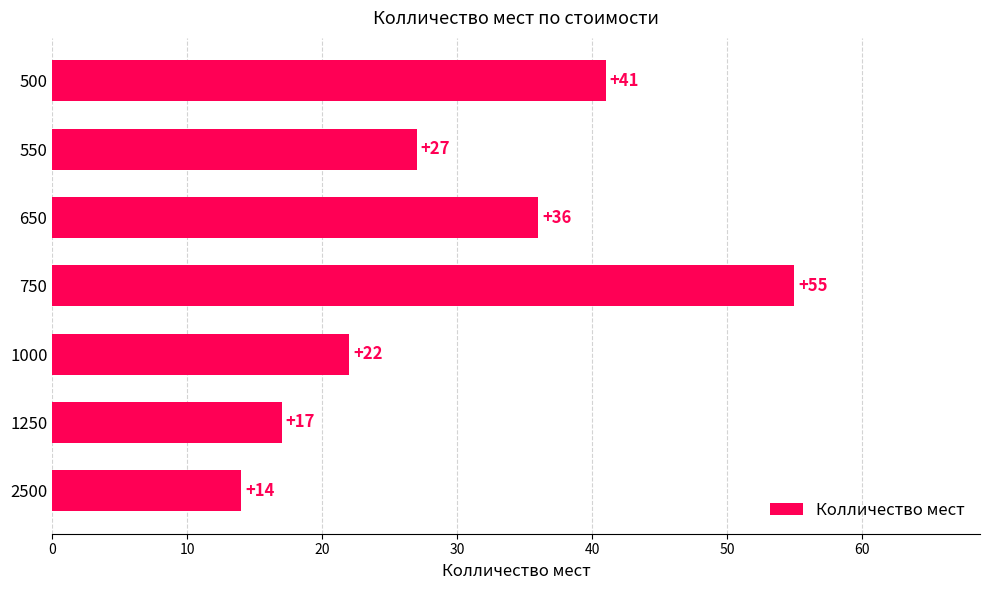

Reading top to bottom, transcribe all the data shown in this chart.

41	27	36	55	22	17	14